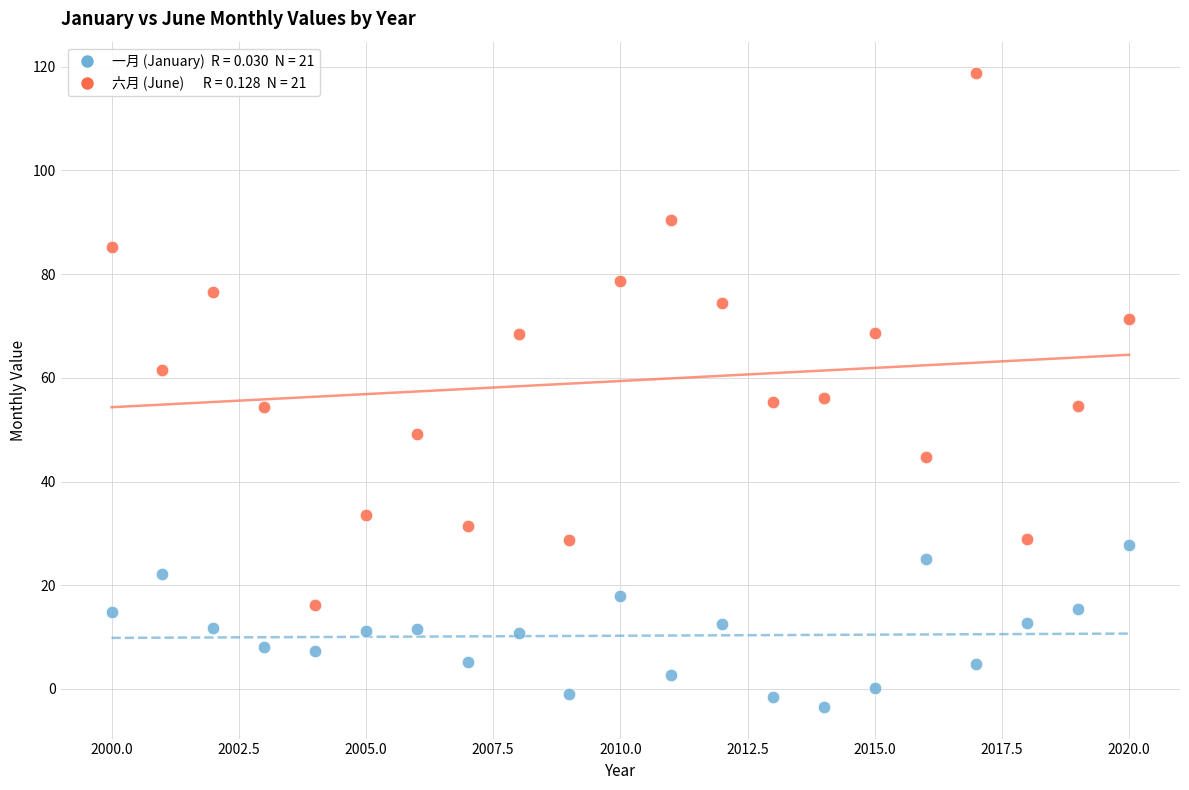

Across all data points, what is the range of X values (max minus min)?

20.0